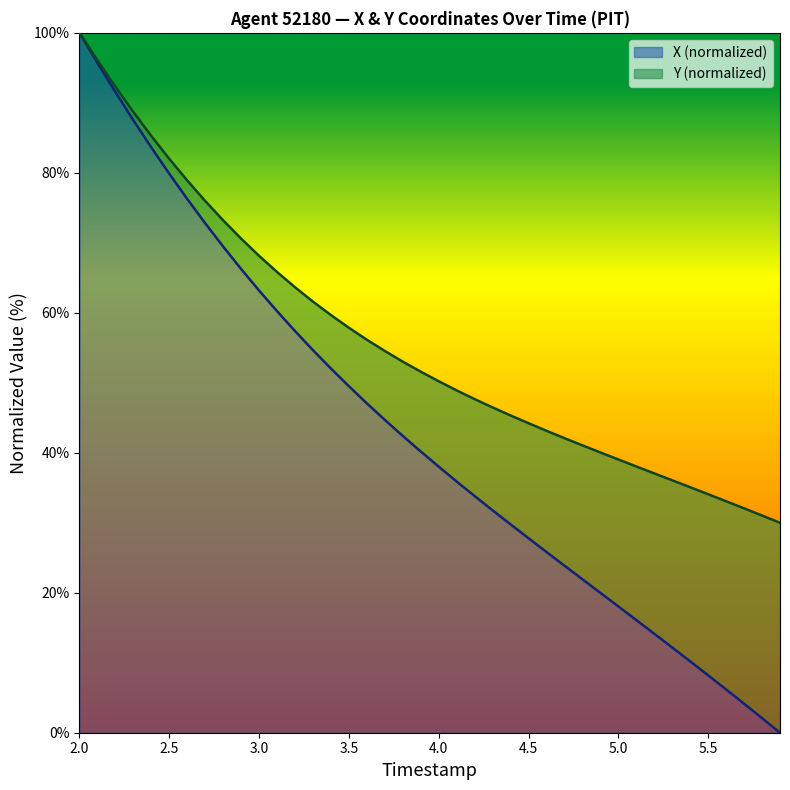

The value of X (normalized) at 3.0 is 27.1. True or false?

False